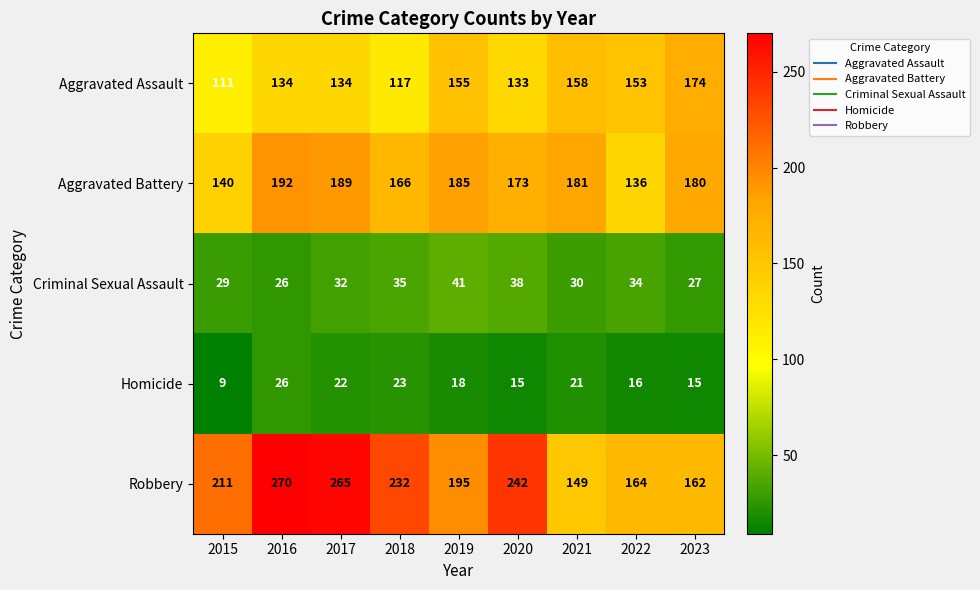

Count the number of data series in this chart.

5